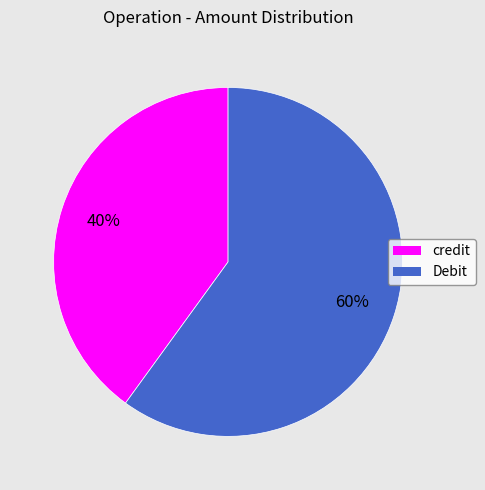

Rank the categories by value from highest to lowest.

Debit, credit